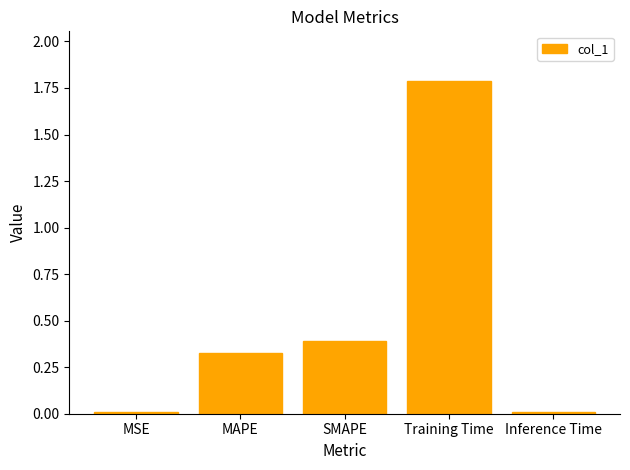

What is the label of the 1st bar from the right?

Inference Time